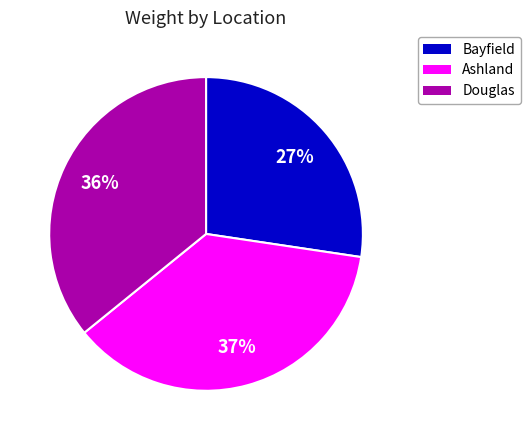

How many slices are in this pie chart?

3